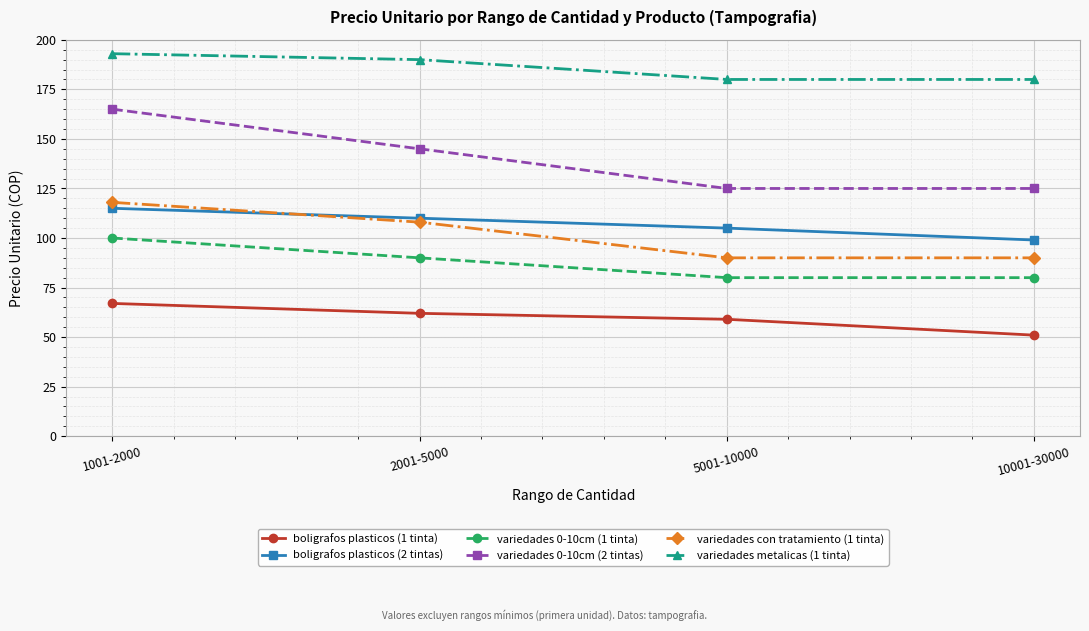

Which series has the largest range (max minus min)?

variedades 0-10cm (2 tintas)